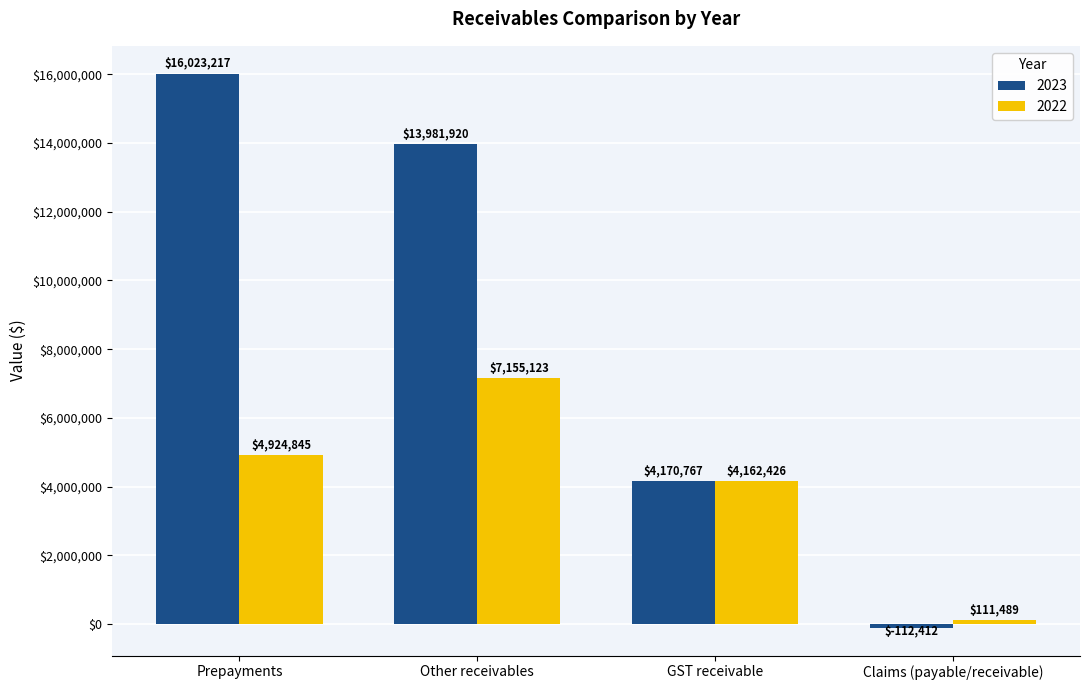

How many categories are shown in the chart?

4